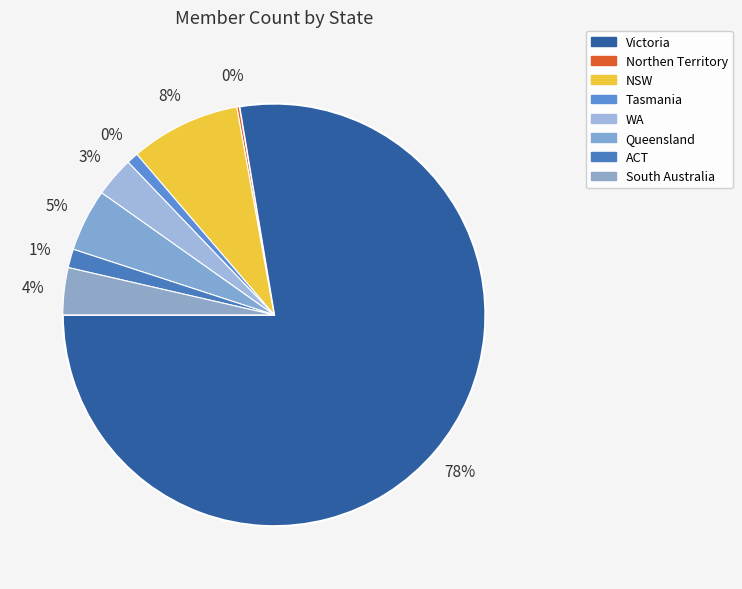

To the nearest percent, what is the difference between the largest and smallest slice percentages?

77%